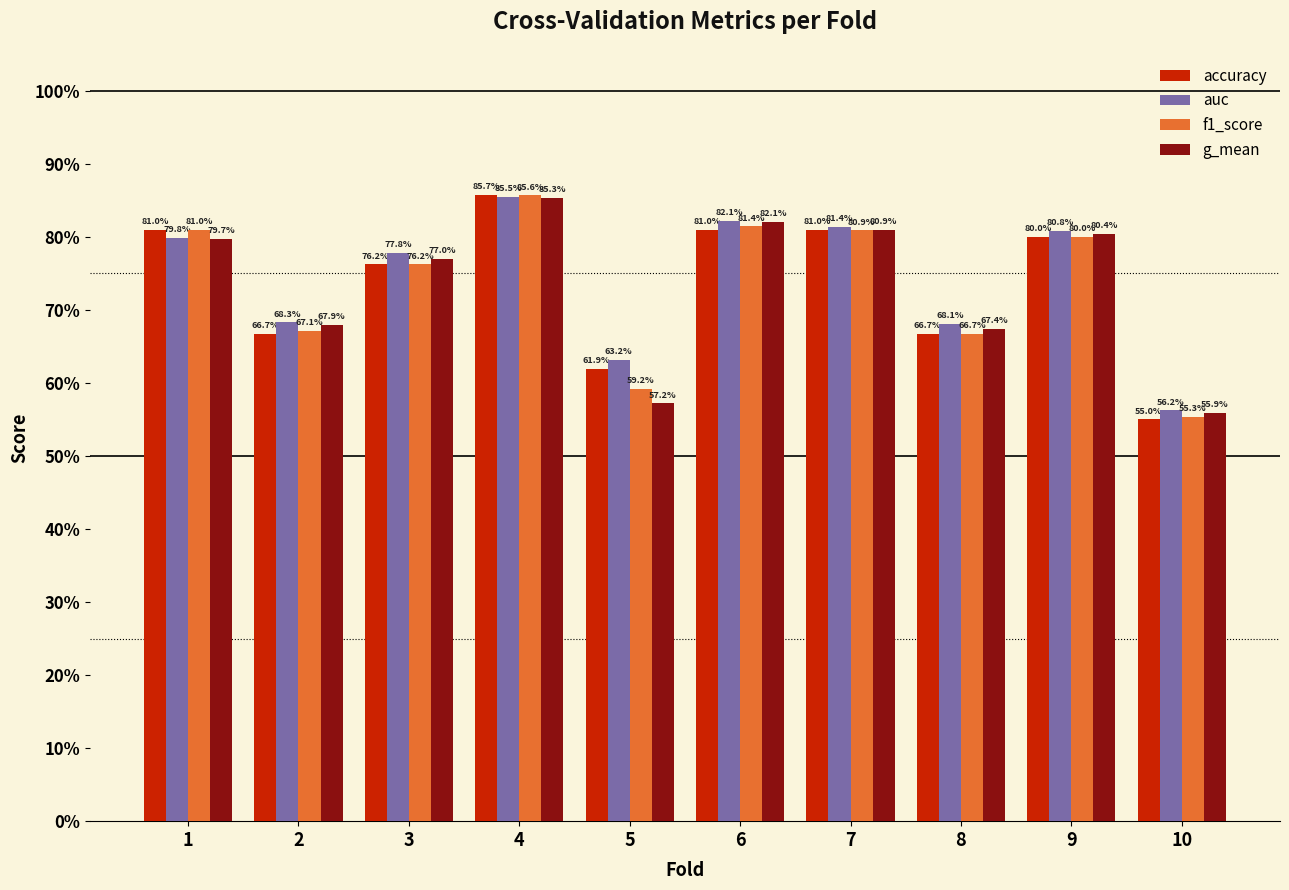

Between 10 and 3, which is larger?

3